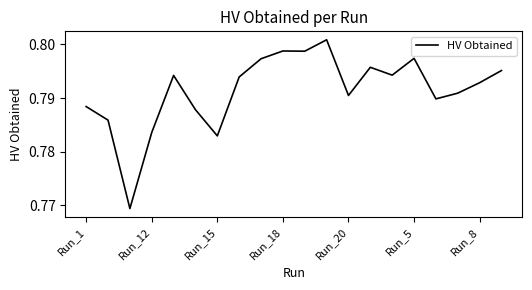

How many lines are shown in the chart?

1